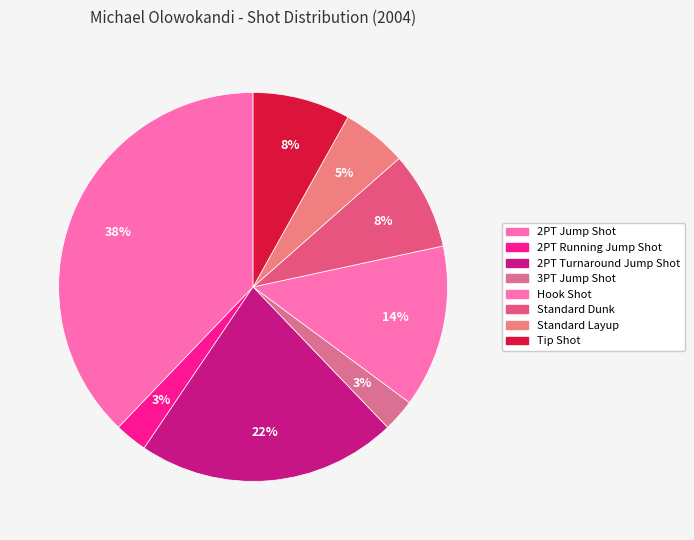

Approximately how many times larger is the value at 2PT Turnaround Jump Shot compared to 2PT Running Jump Shot?

8.0